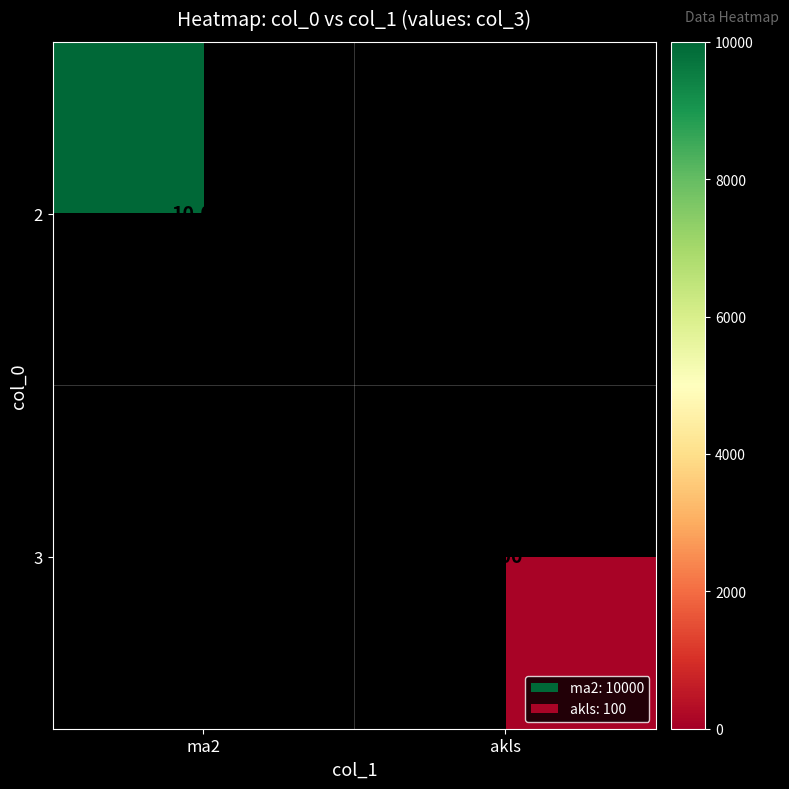

True or false: 2 has a value of 10000 at ma2.

True